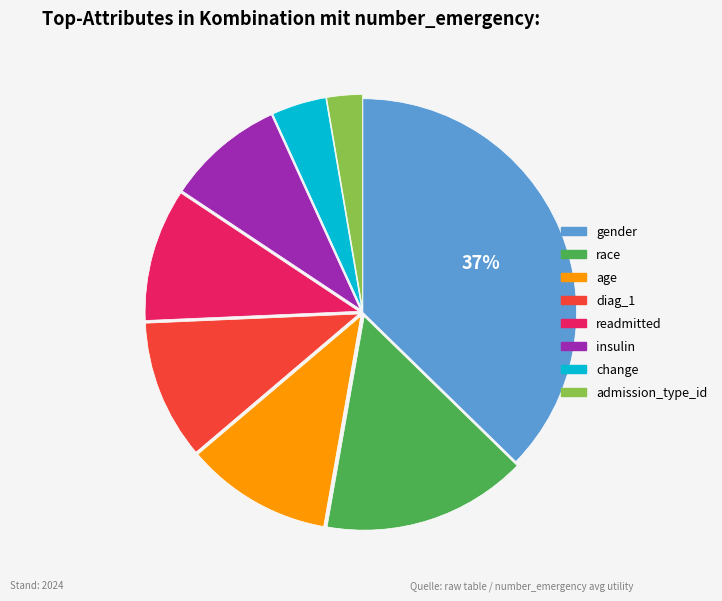

Does admission_type_id account for over 50% of the chart?

No